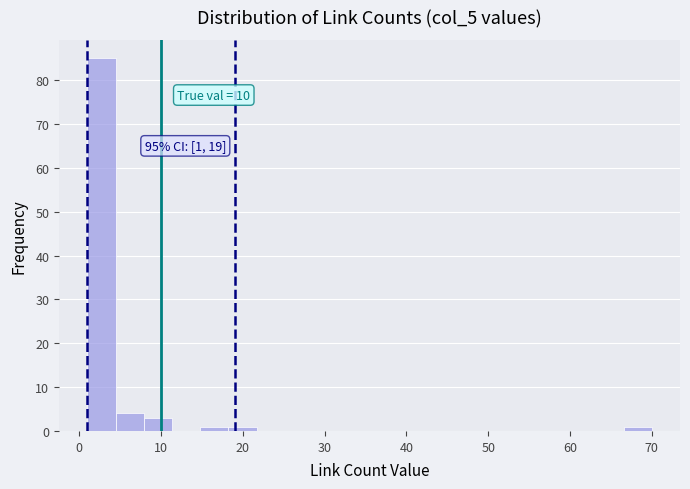

Read against the x-axis, roughly where is the centre of the tallest bar?

3